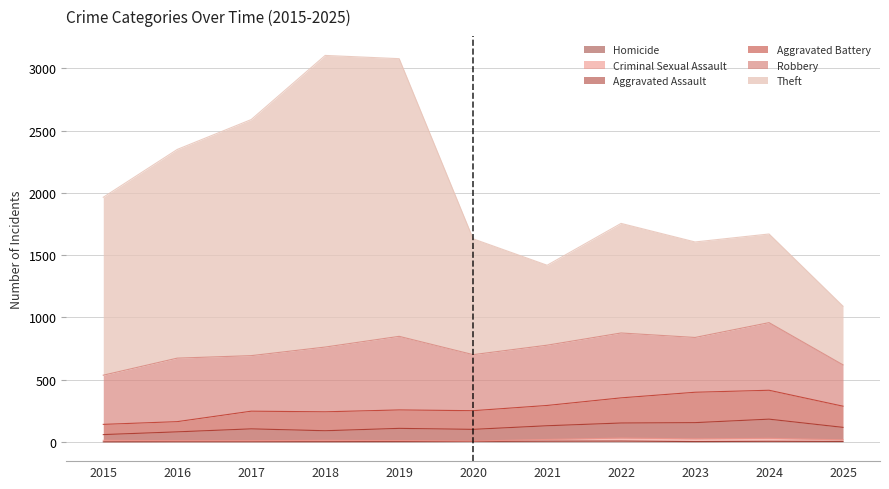

The value of Theft at 2015 is 3534. True or false?

False